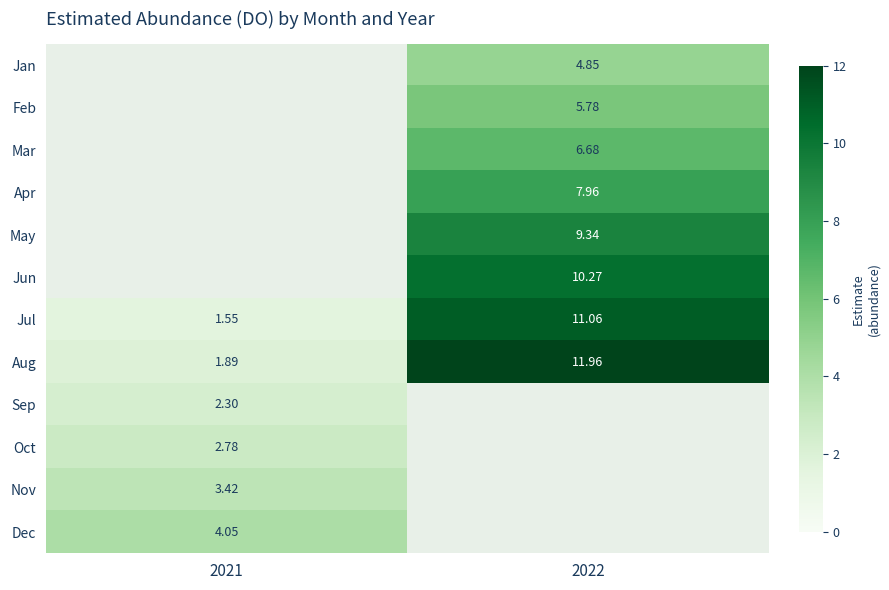

Is the value of Dec at 2021 greater than the value of Jul at 2021?

Yes